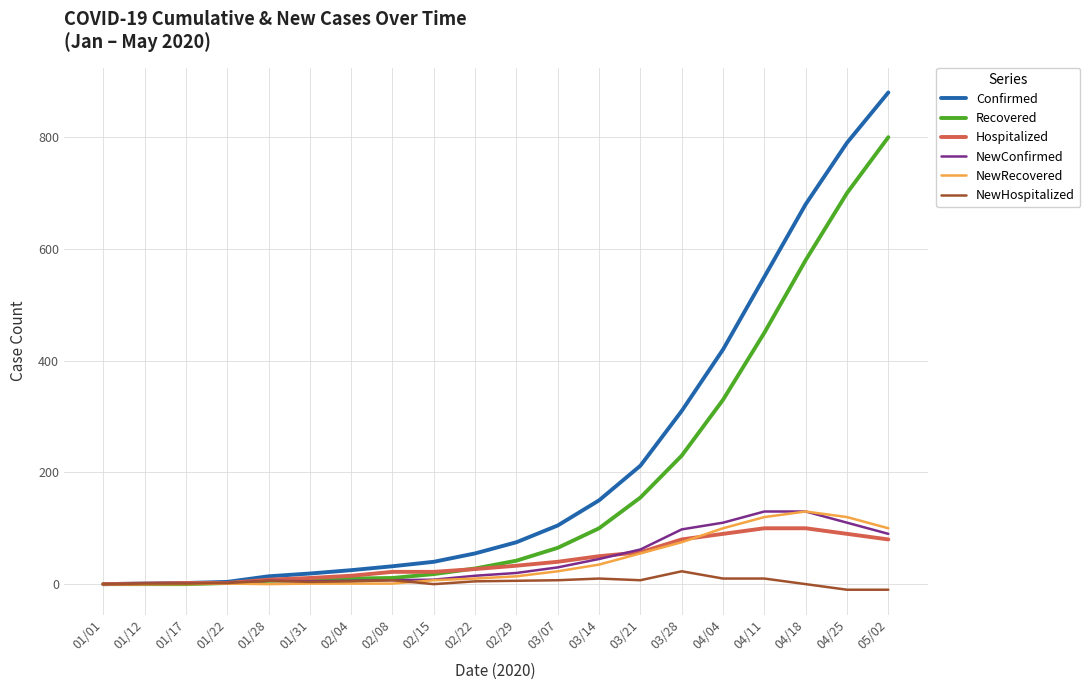

Is it true that NewHospitalized equals 10 at 04/04?

True